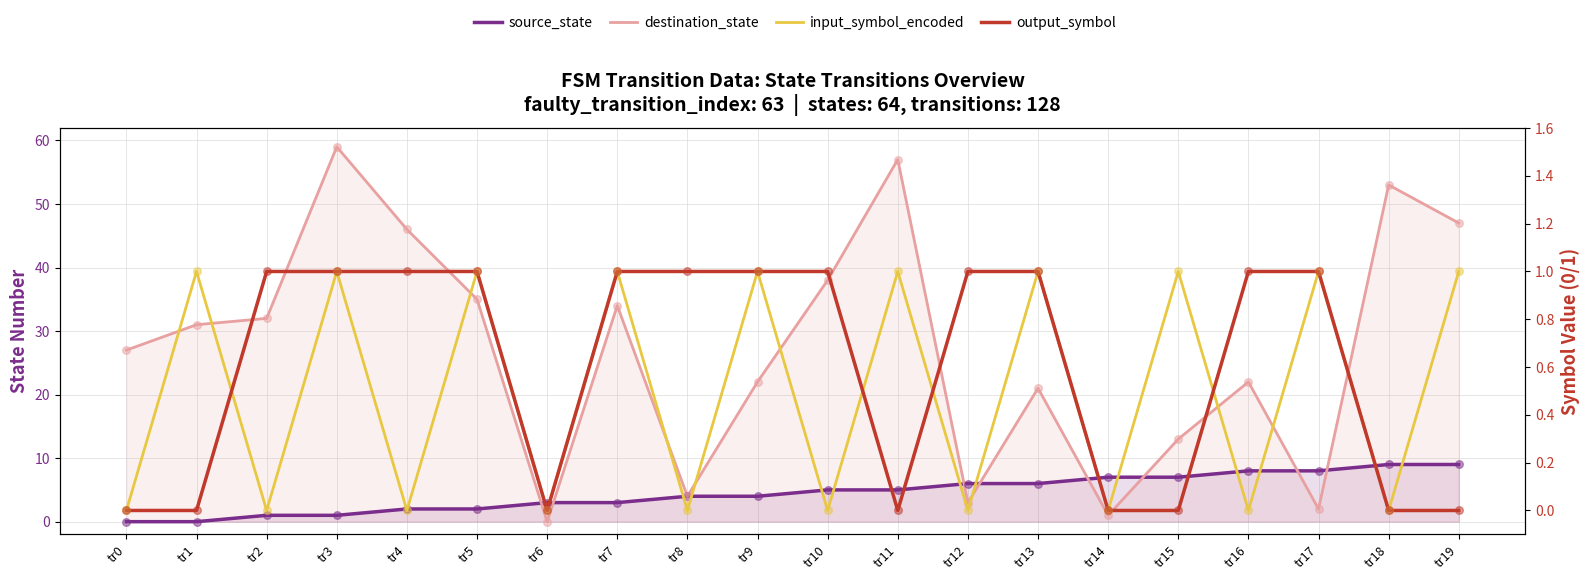

What is the total value across all series at tr17?

12